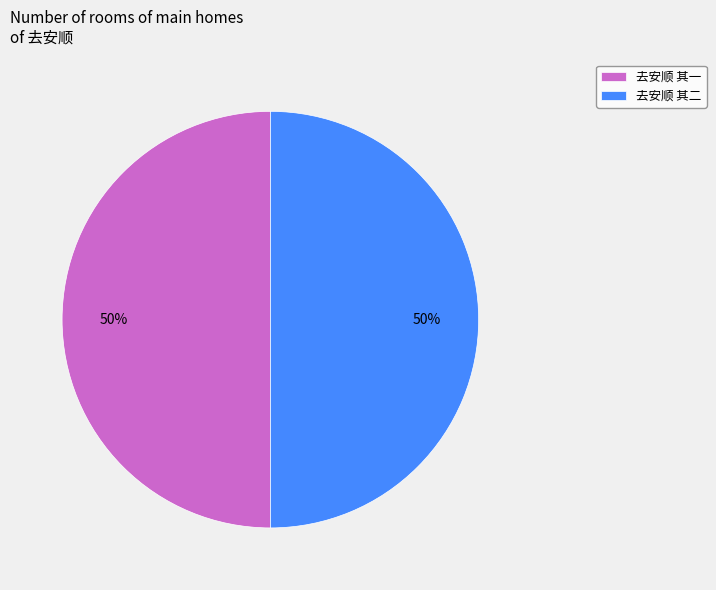

To the nearest percent, what is the combined percentage of 去安顺 其一 and 去安顺 其二?

100%